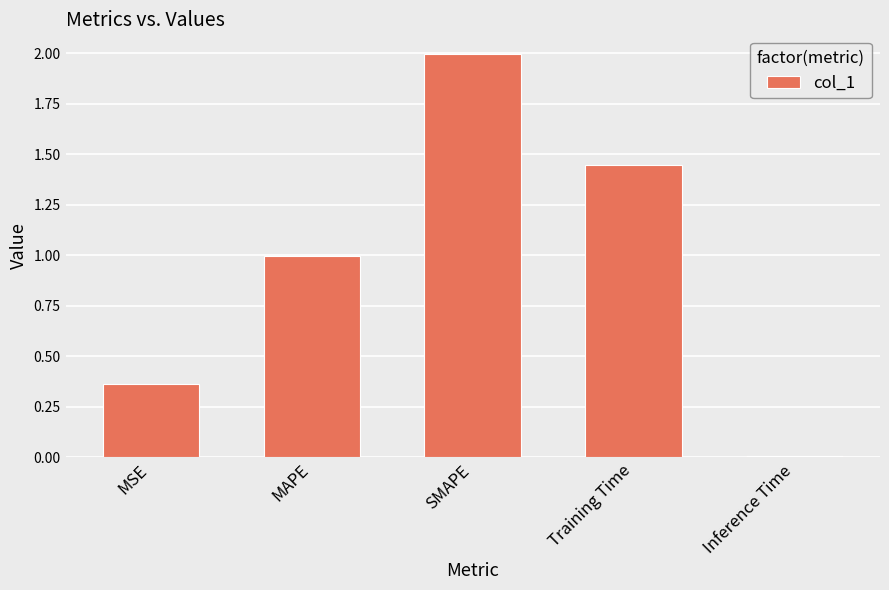

Where is the data nearest to the value 1?

MAPE